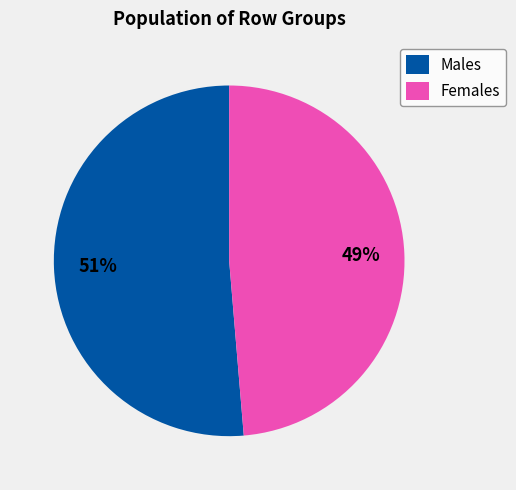

Combined, do Males and Females account for over 50%?

Yes